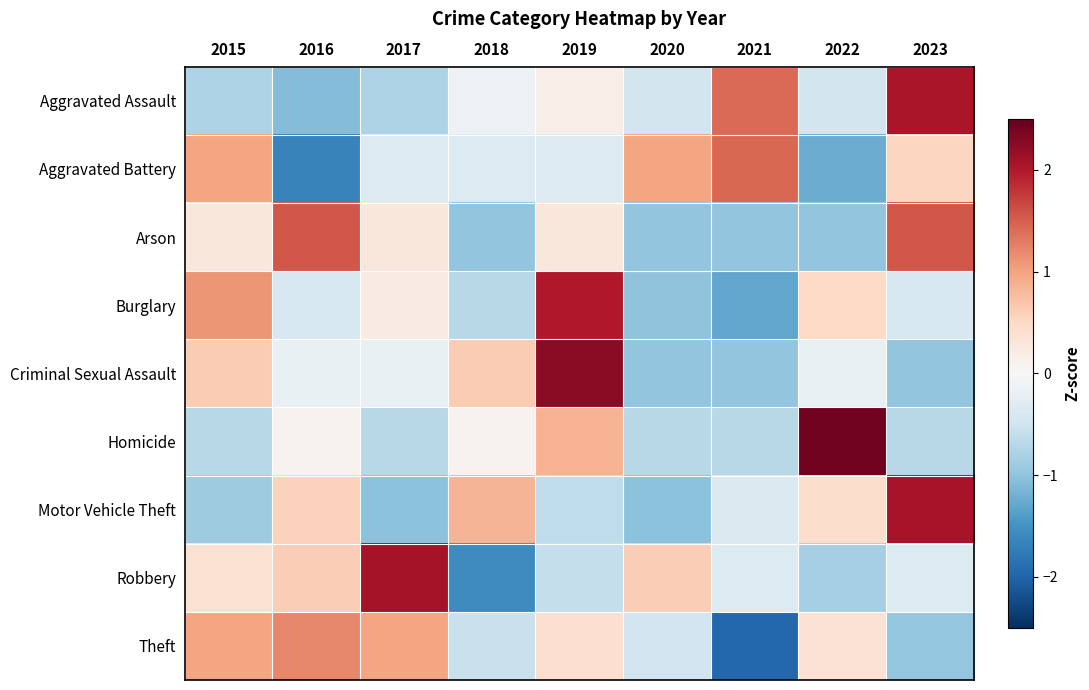

Which label corresponds to the largest value in the chart?

2022